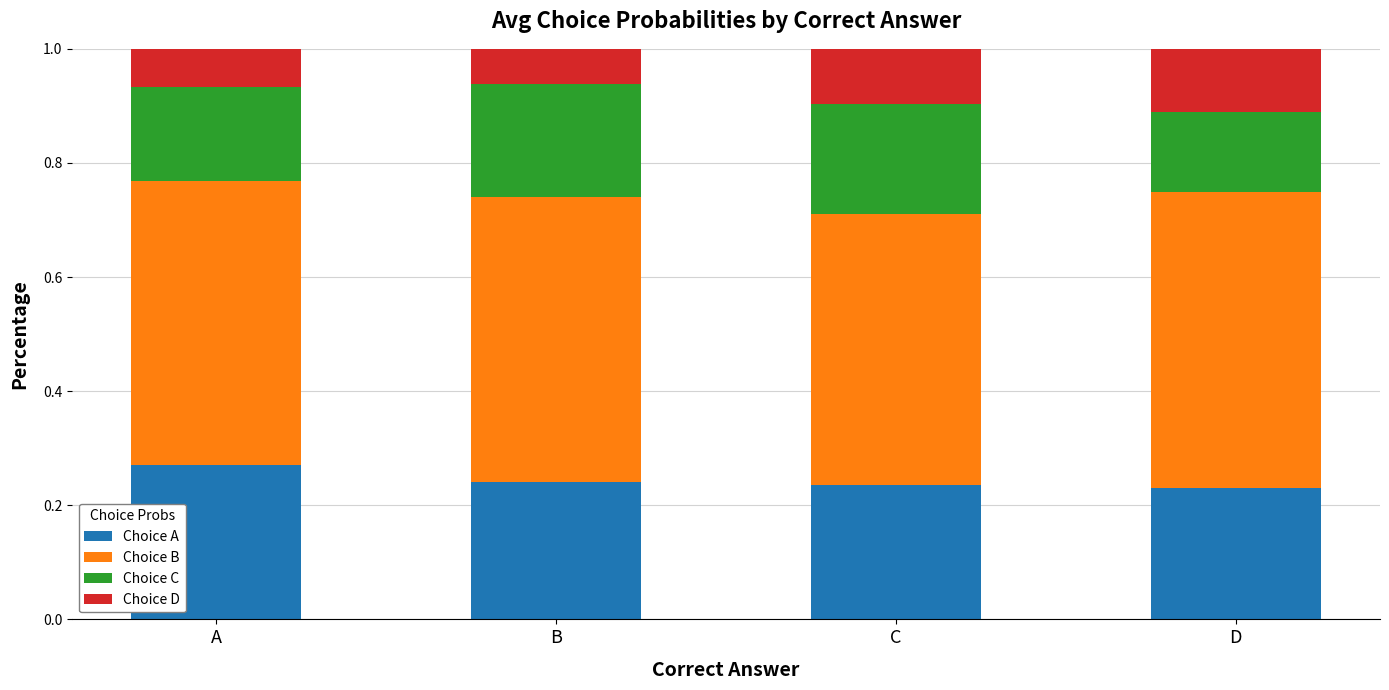

What is the total value across all series at C?

1.0